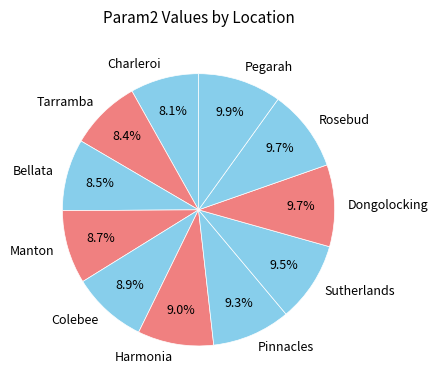

To the nearest percent, what is the difference between the Harmonia and Tarramba slice percentages?

1%